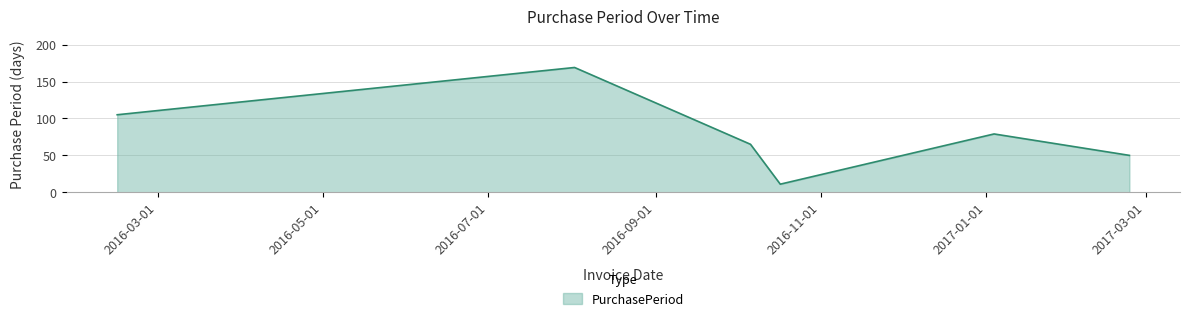

True or false: there are more than 2 points higher than both neighbors.

False